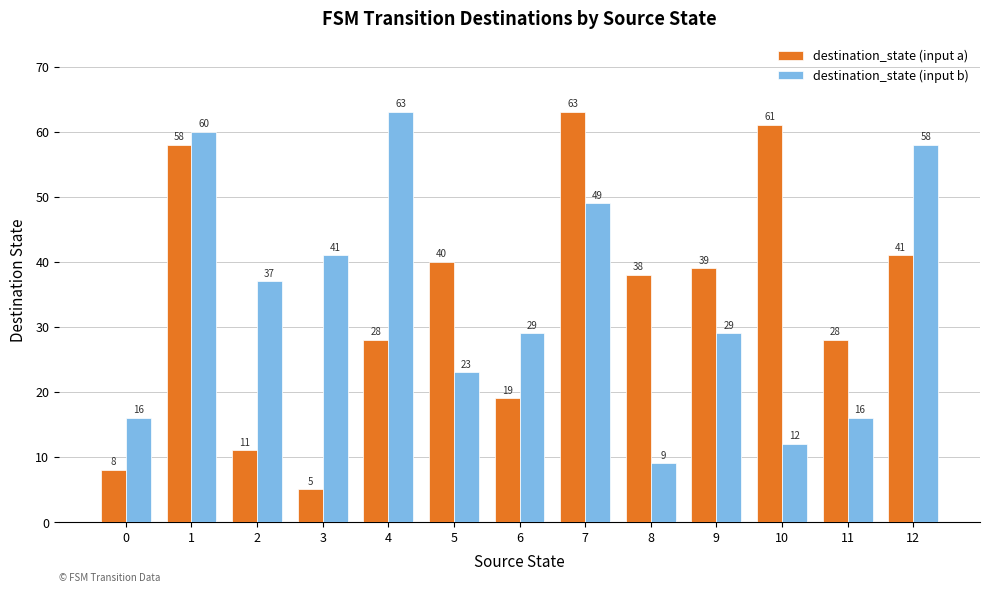

What is the sum of all destination_state (input a) values?

439